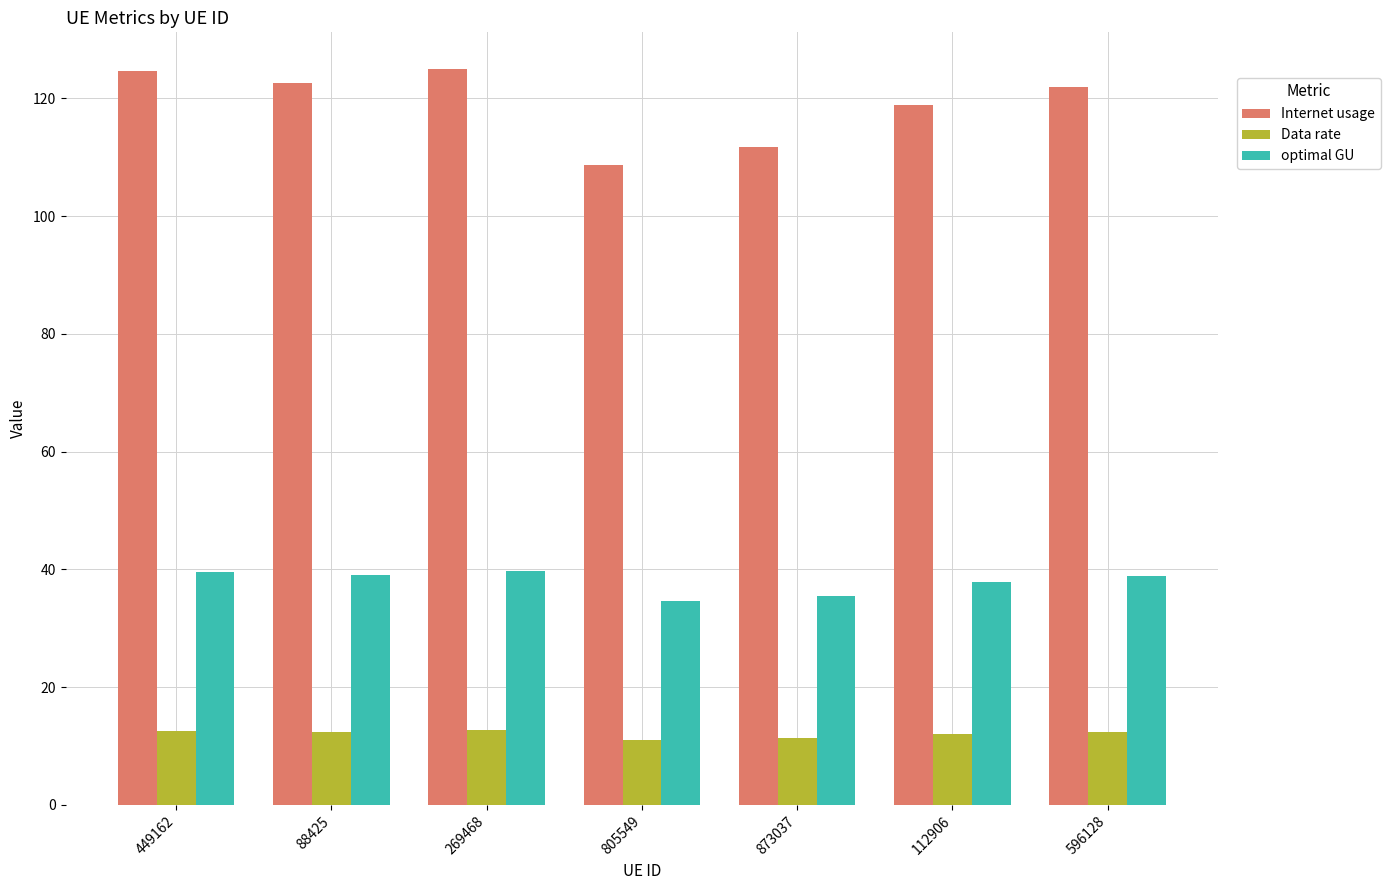

What is the label of the 5th bar from the left?

873037